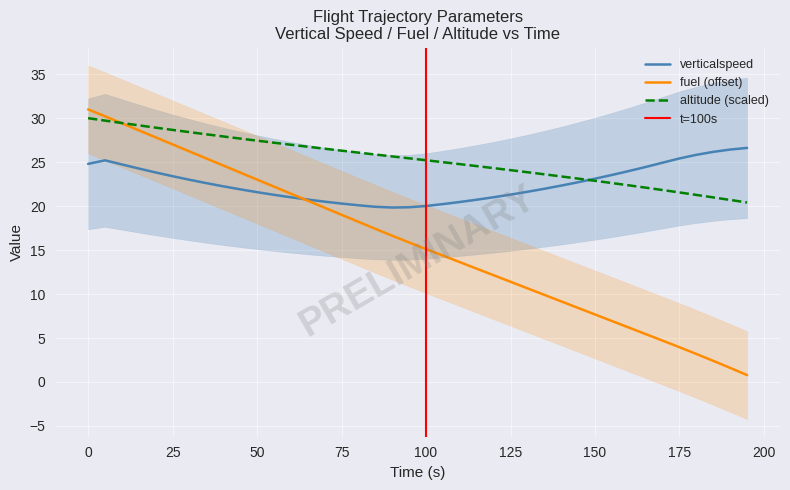

True or false: verticalspeed has a value of 39.8 at 25.

False